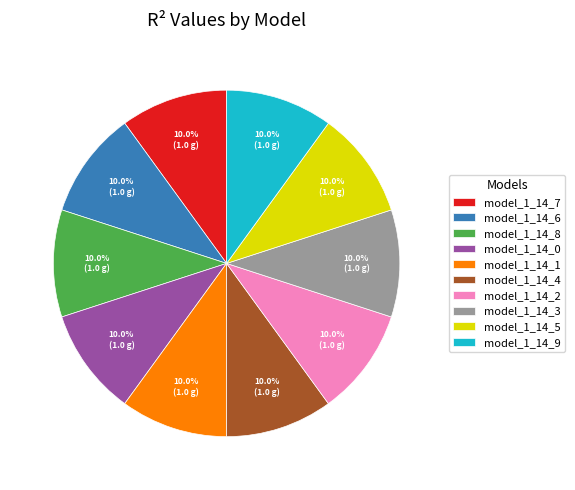

What percentage do model_1_14_0 and model_1_14_1 together represent?

20.0%